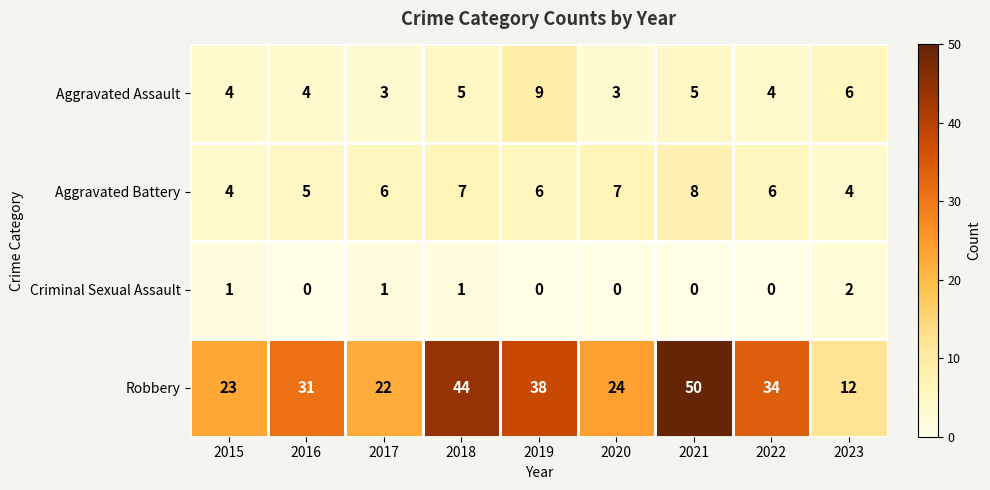

How many Aggravated Battery values are between 5 and 7?

6